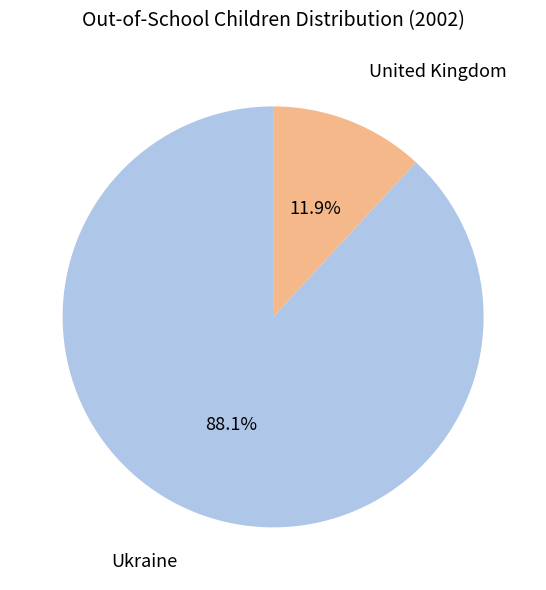

Is there a majority slice in this chart?

Yes